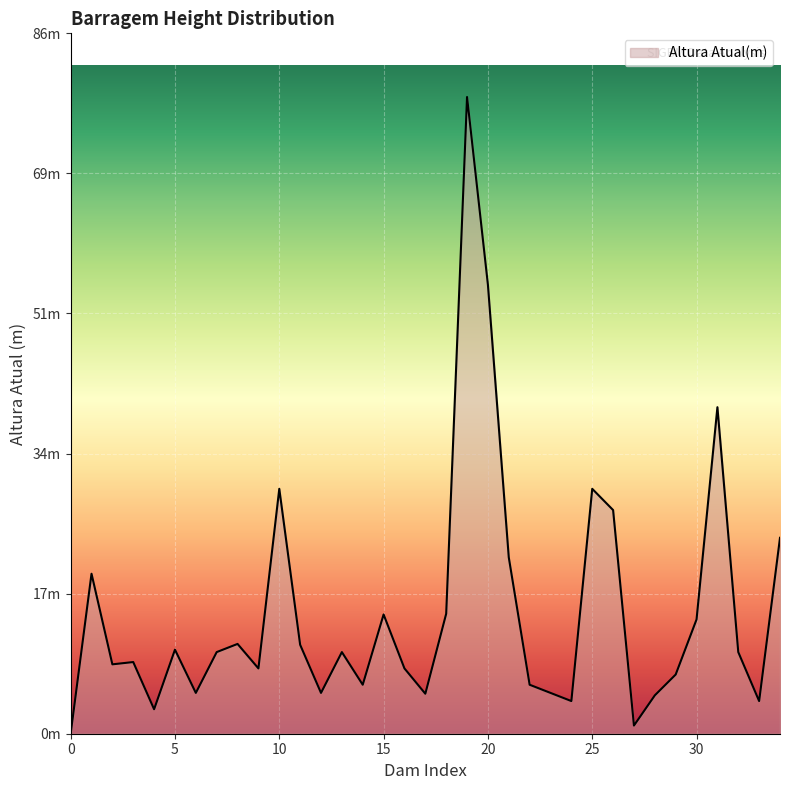

Reading right to left, extract all data points from this chart.

34=24.0	33=4.0	32=10.0	31=40.0	30=14.0	29=7.2	28=4.7	27=1.0	26=27.4	25=30.0	24=4.0	23=5.0	22=6.0	21=21.6	20=55.0	19=78.0	18=14.7	17=4.9	16=8.0	15=14.6	14=6.0	13=10.0	12=5.0	11=10.9	10=30.0	9=8.0	8=11.0	7=10.0	6=5.0	5=10.3	4=3.0	3=8.8	2=8.5	1=19.6	0=0.0